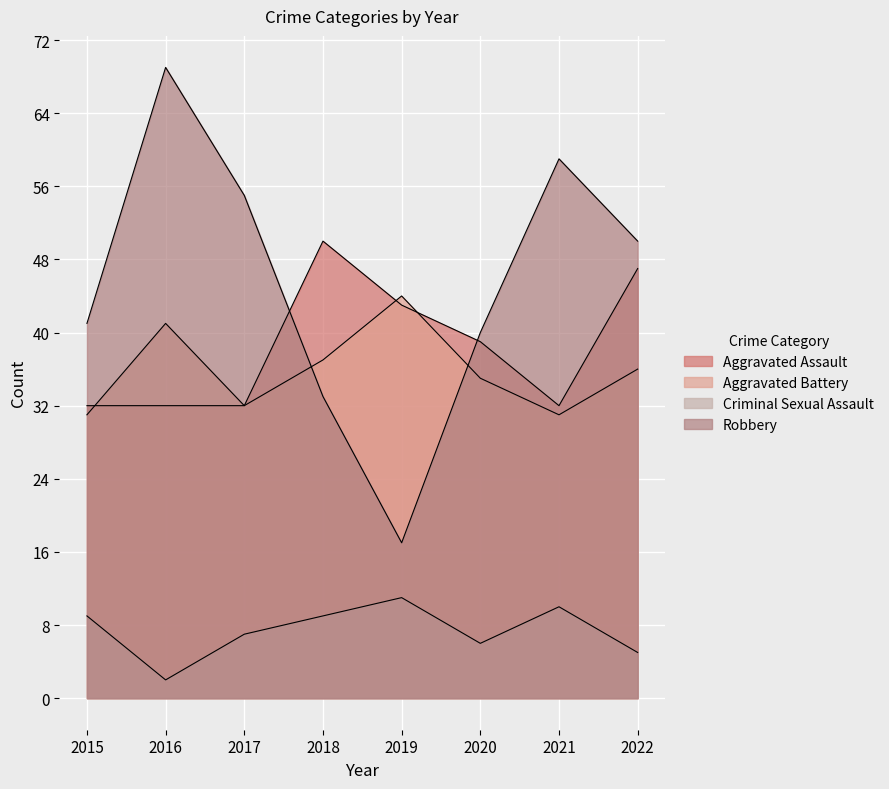

True or false: Criminal Sexual Assault and Aggravated Assault cross at least once.

False